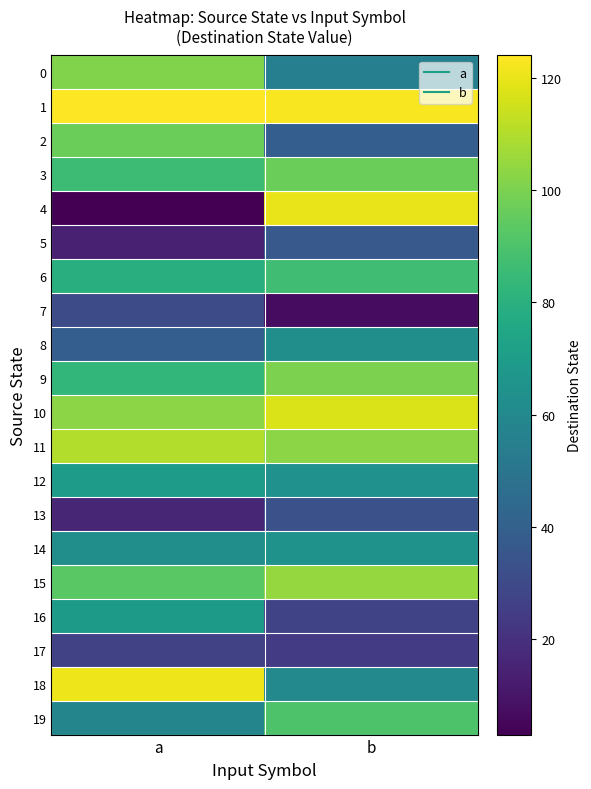

Reading left to right, transcribe all the data shown in this chart.

0: a=101	b=55
1: a=124	b=123
2: a=97	b=39
3: a=86	b=97
4: a=3	b=120
5: a=14	b=37
6: a=79	b=87
7: a=31	b=7
8: a=39	b=63
9: a=83	b=100
10: a=103	b=117
11: a=110	b=103
12: a=70	b=64
13: a=16	b=33
14: a=63	b=65
15: a=93	b=105
16: a=69	b=28
17: a=27	b=24
18: a=121	b=60
19: a=58	b=90